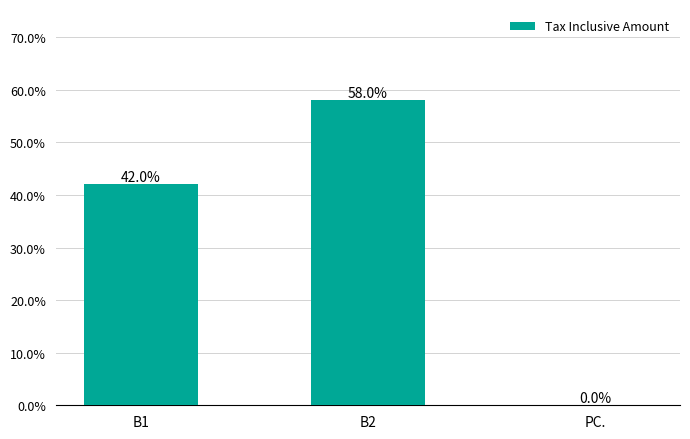

What is the maximum value shown in the chart?

58.0